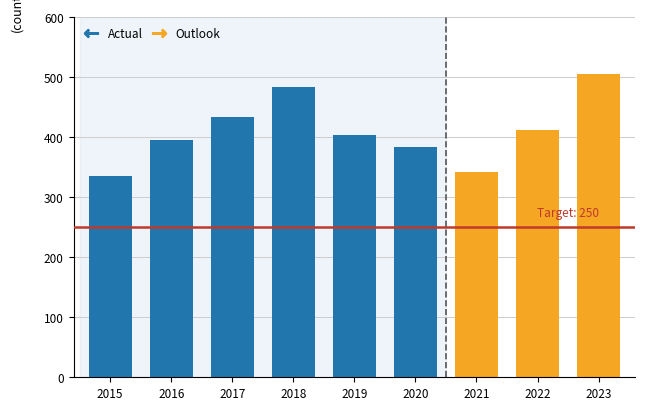

Is it true that the value at 2016 is 624?

False